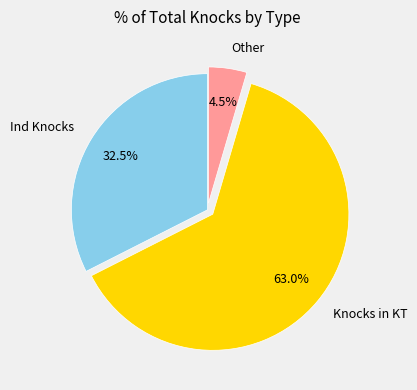

What portion of the pie excludes Knocks in KT?

37.0%